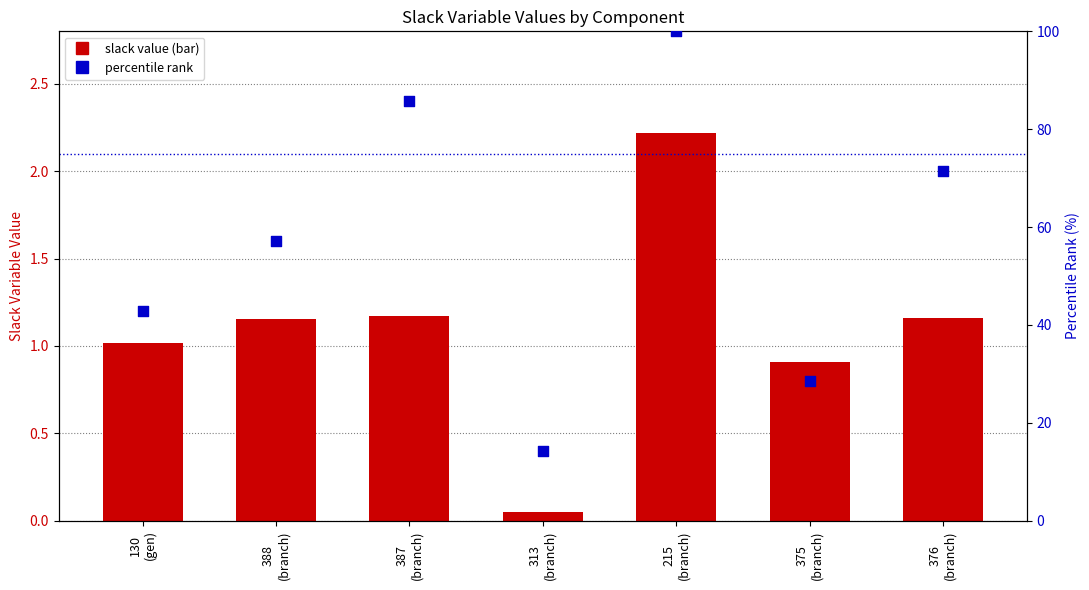

At which category is the sum across all series the highest?

215
(branch)